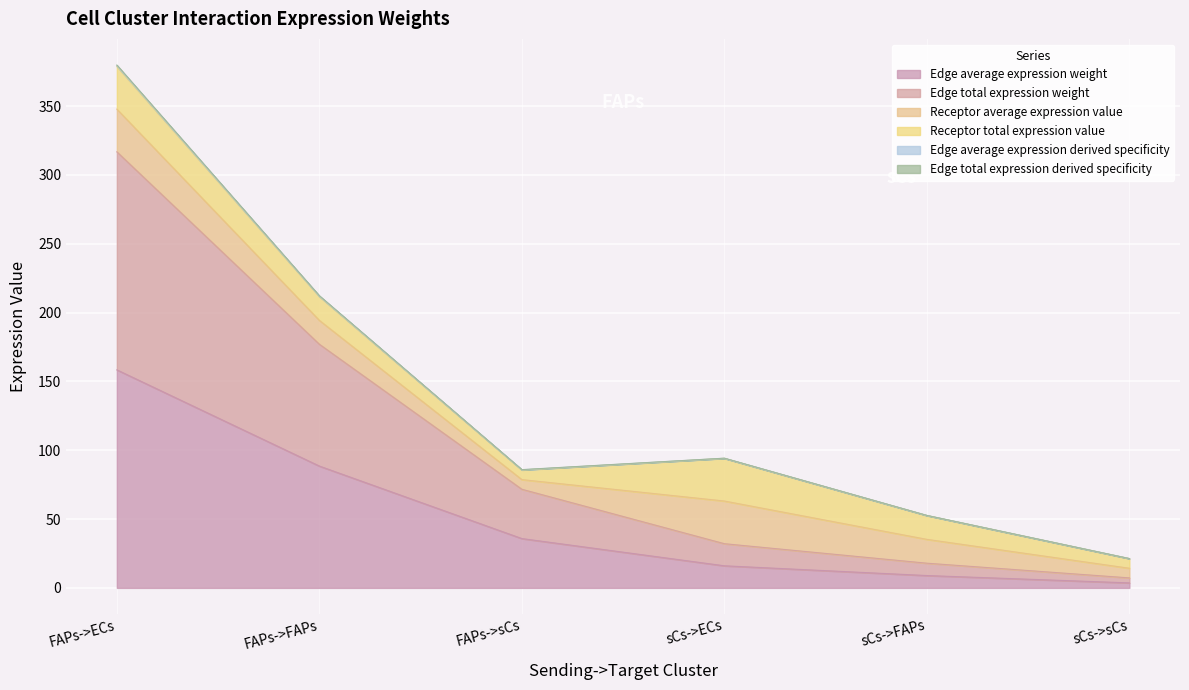

List the labels in order of Edge average expression derived specificity value, largest first.

FAPs->ECs, FAPs->FAPs, FAPs->sCs, sCs->ECs, sCs->FAPs, sCs->sCs